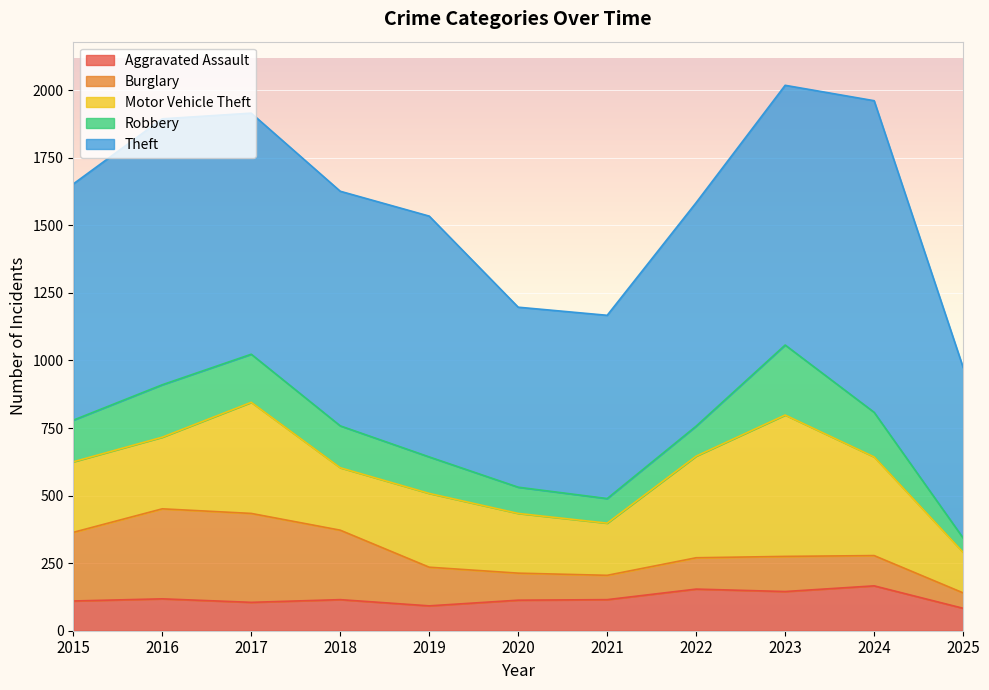

At 2018, list the series in order from largest to smallest.

Theft, Burglary, Motor Vehicle Theft, Robbery, Aggravated Assault